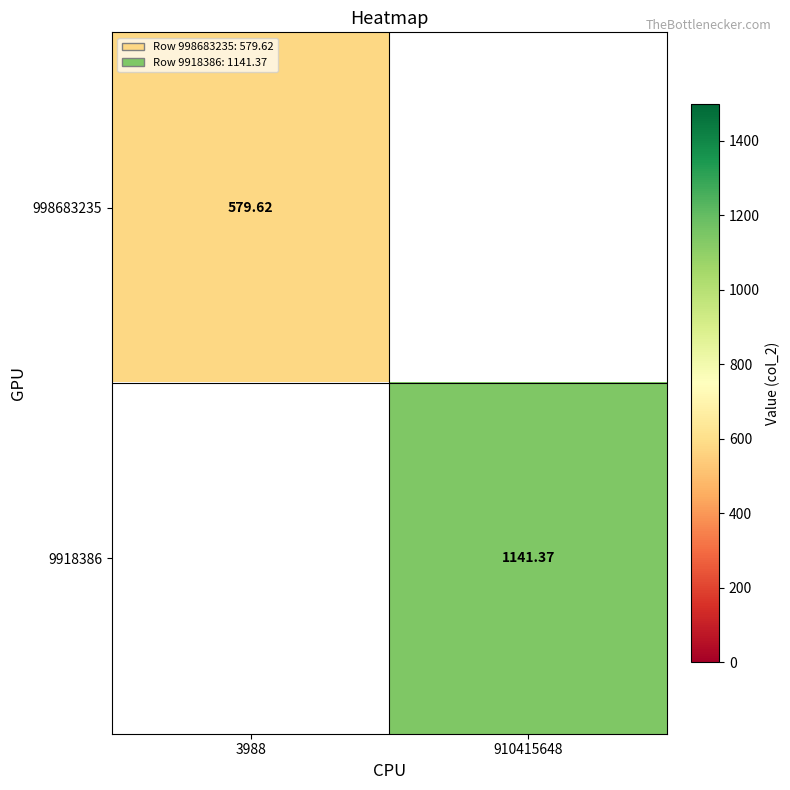

How many distinct data groups are displayed?

2